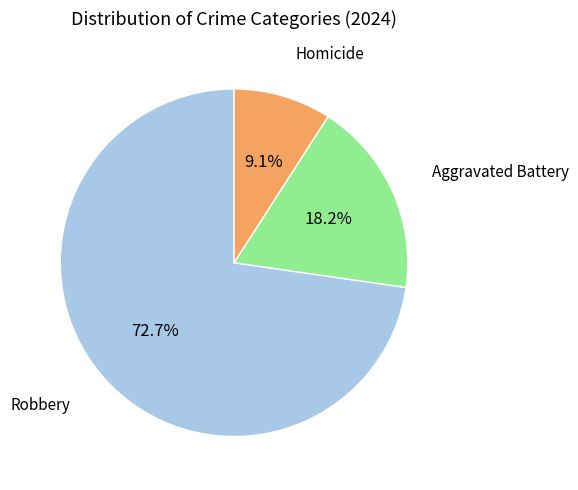

Does any single category account for the majority?

Yes